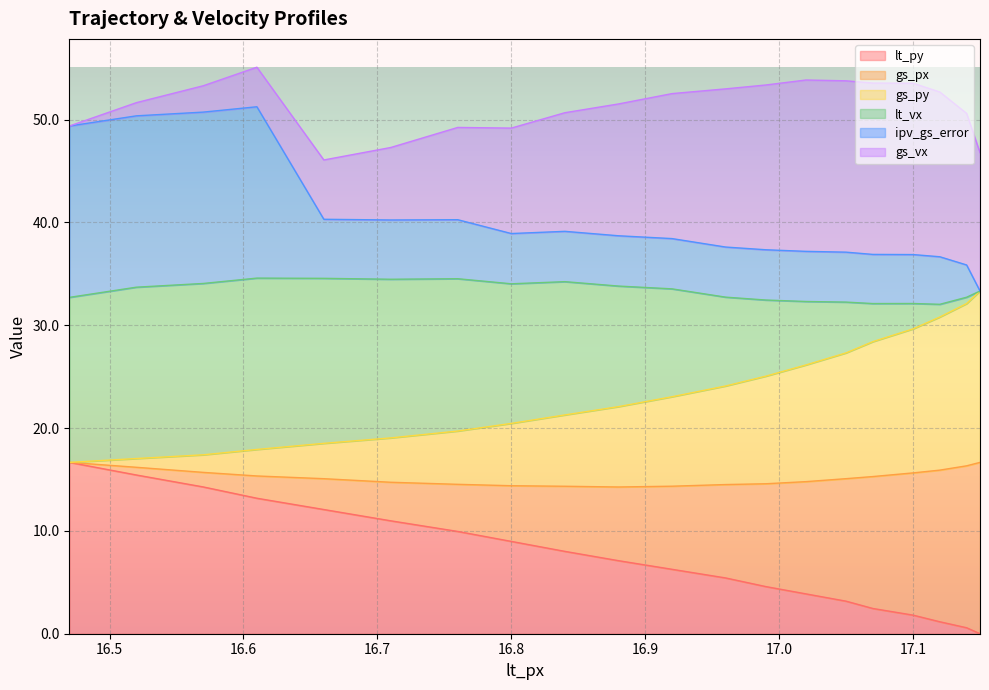

Does the chart display data point markers on the line(s)?

No